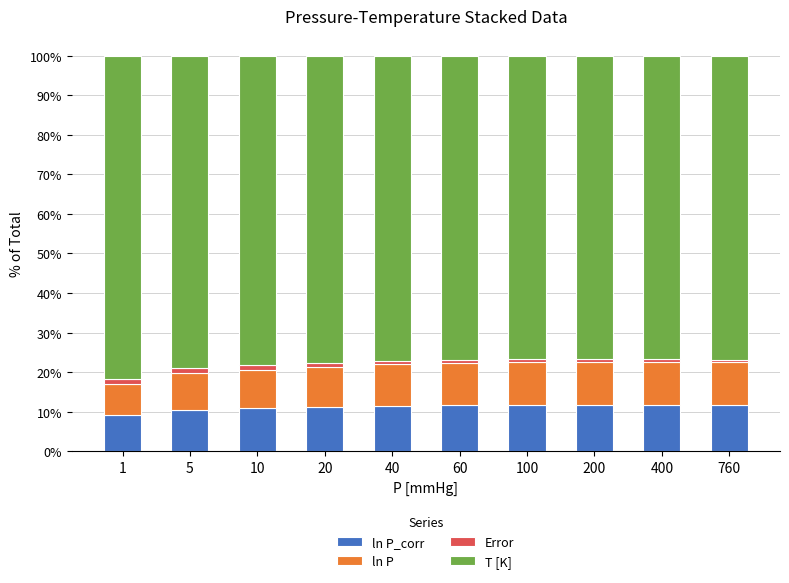

How many data points does each series have?

10